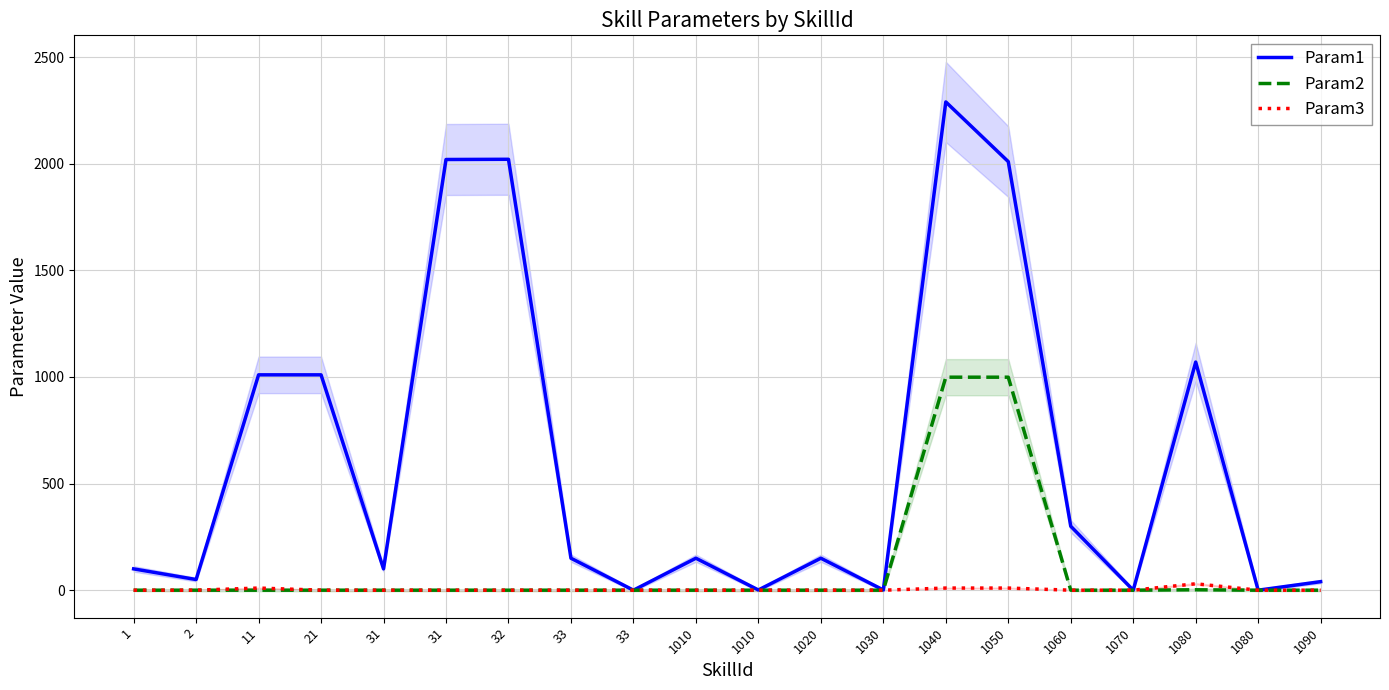

Which has a higher value, 1050 or 1060?

1050